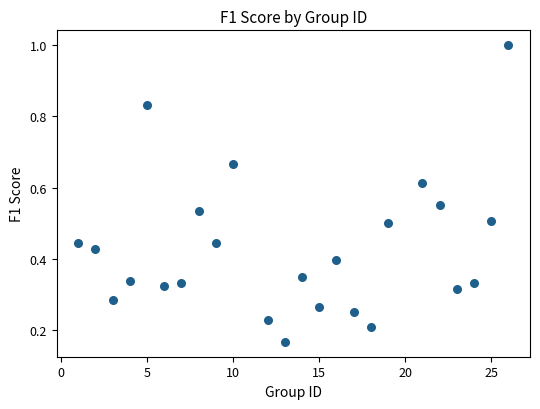

What is the range of X values (max minus min)?

25.0